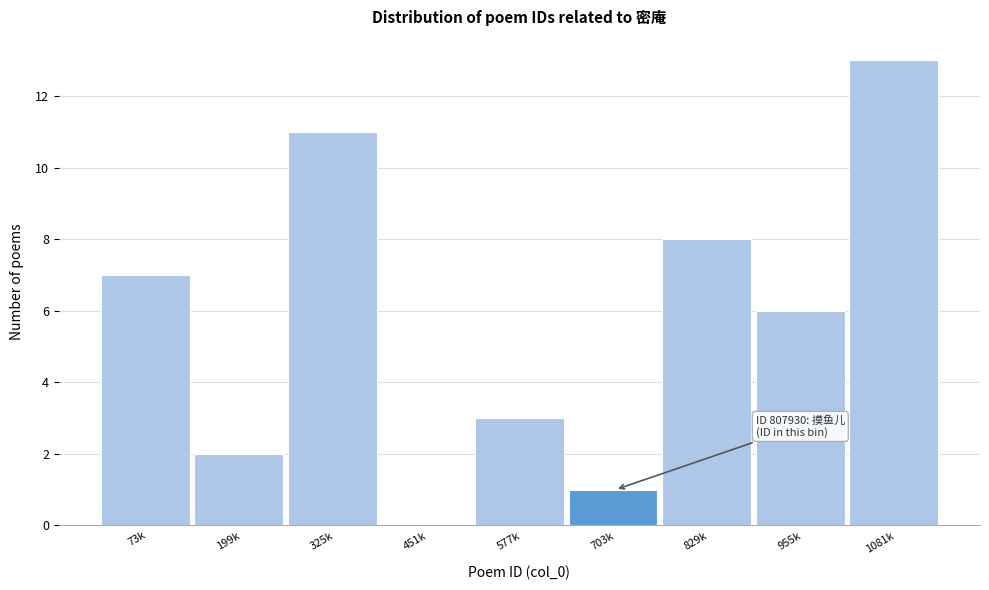

Reading left to right, list all the values displayed in this chart.

73k=7	199k=2	325k=11	451k=0	577k=3	703k=1	829k=8	955k=6	1081k=13